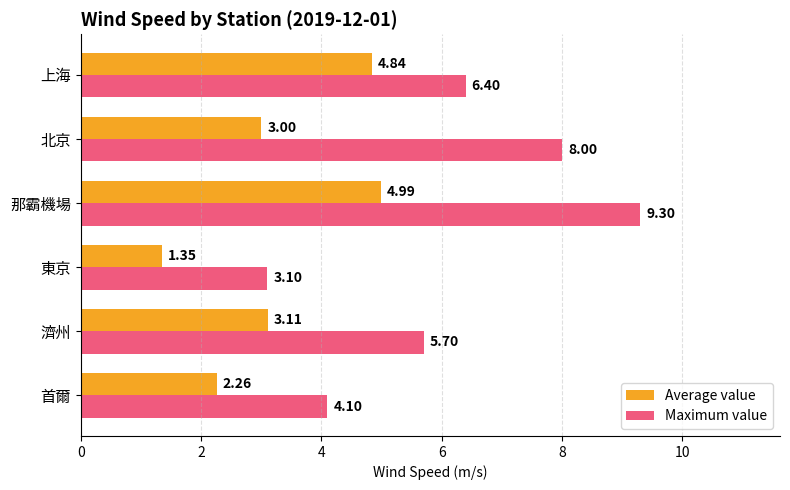

What is the total value across all series at 那霸機場?

14.3